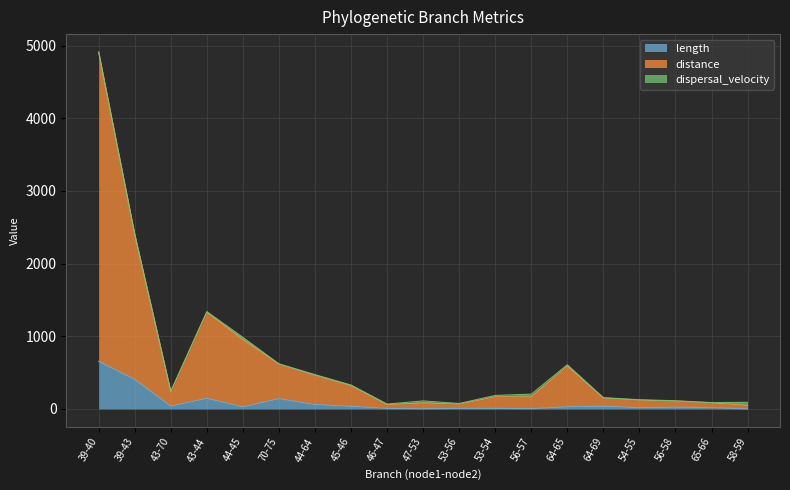

Which series has the widest spread of values?

distance